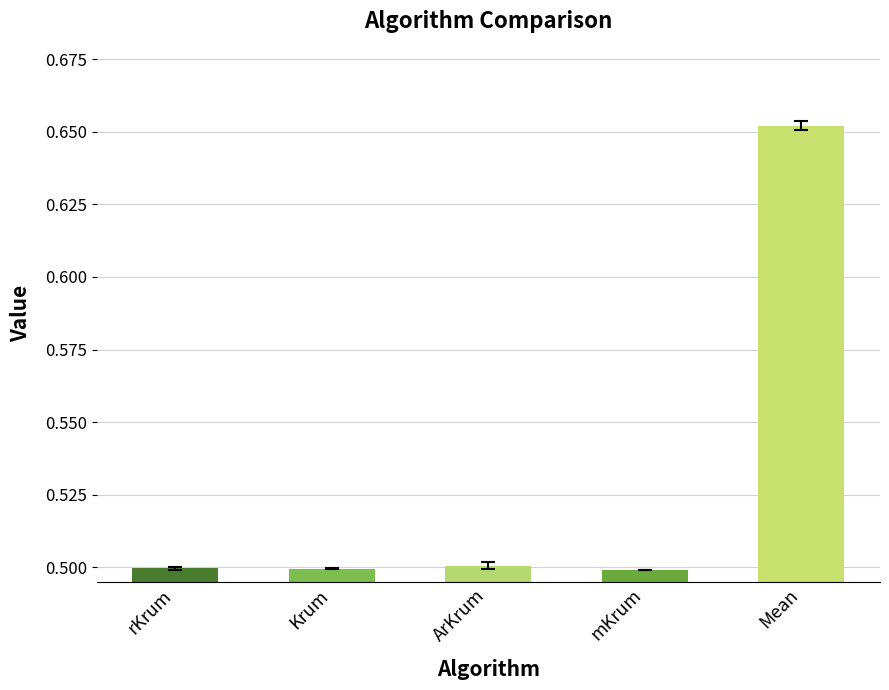

What is the sum of all values?

2.7